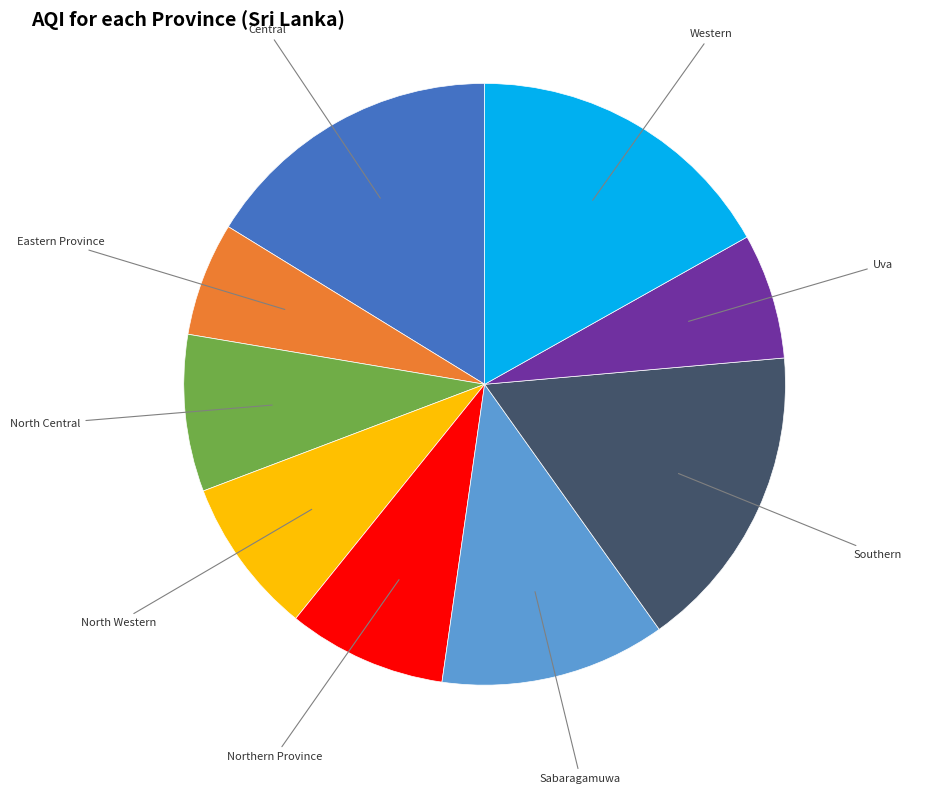

Is there a majority slice in this chart?

No